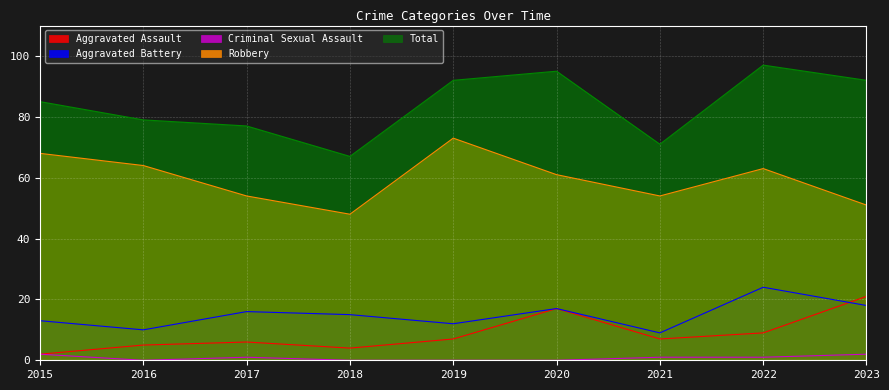

Rank the series by their maximum value, from lowest to highest.

Criminal Sexual Assault, Aggravated Assault, Aggravated Battery, Robbery, Total